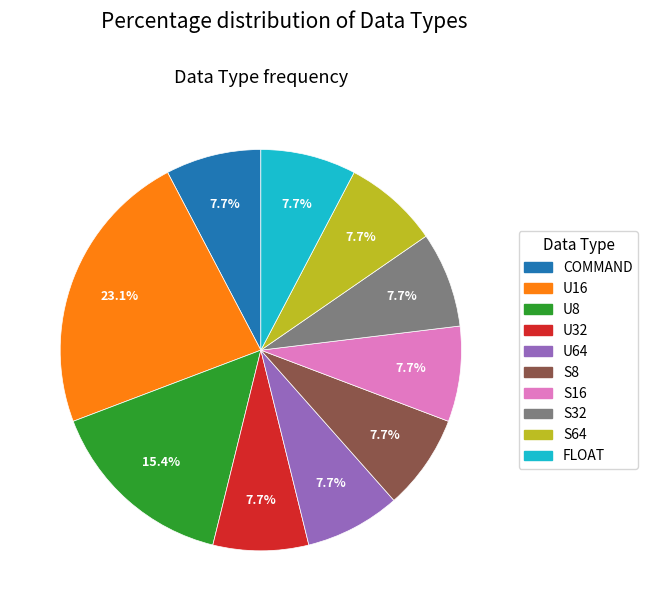

How many segments does this pie chart have?

10